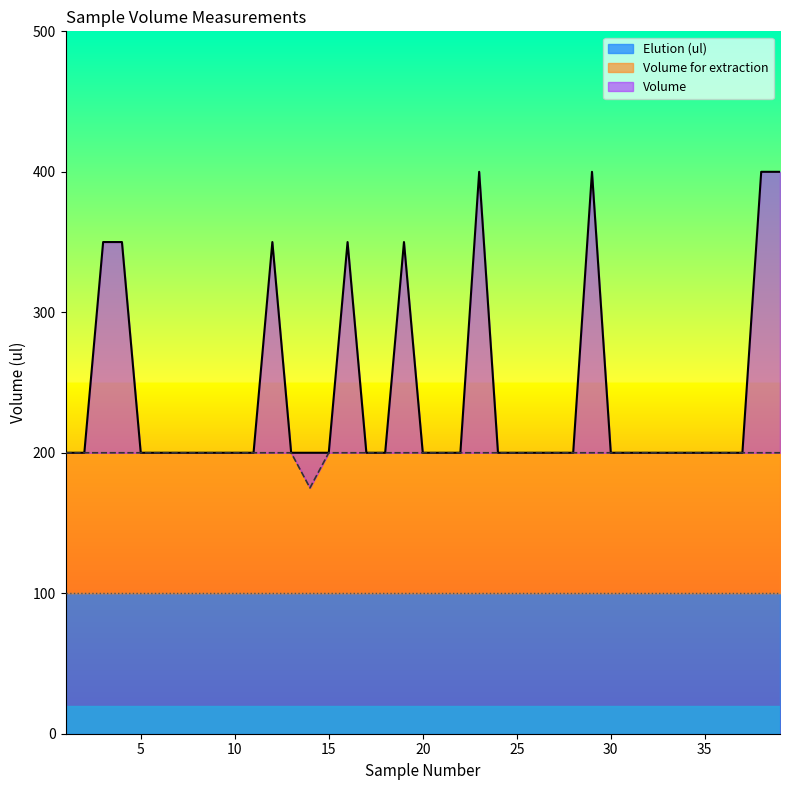

What is the difference between the maximum and minimum values in the Volume series?

200